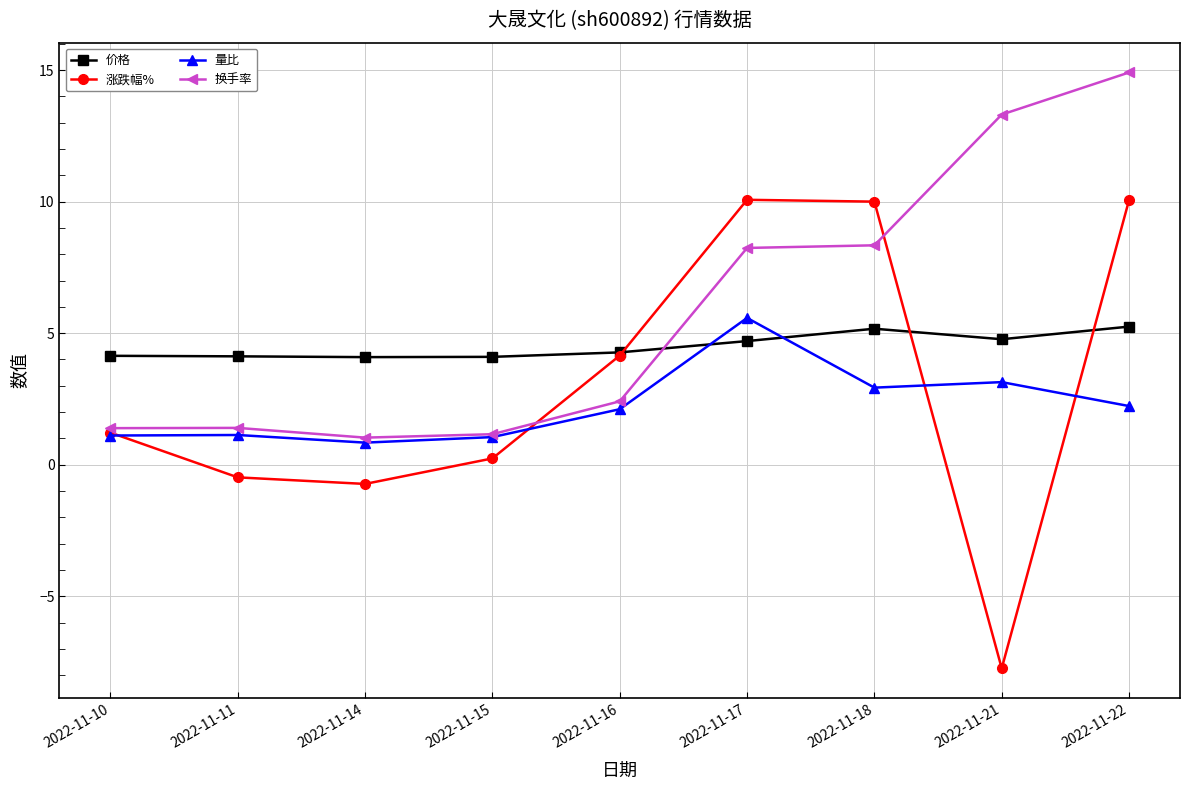

What is the difference between the 换手率 values at 2022-11-15 and 2022-11-17?

7.1